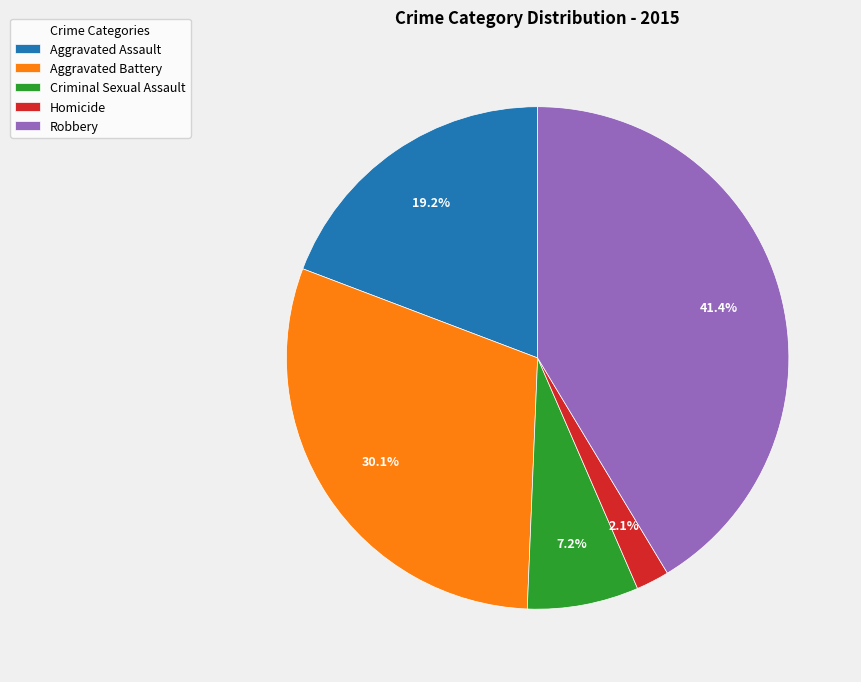

To the nearest percent, what portion does Criminal Sexual Assault represent?

7%